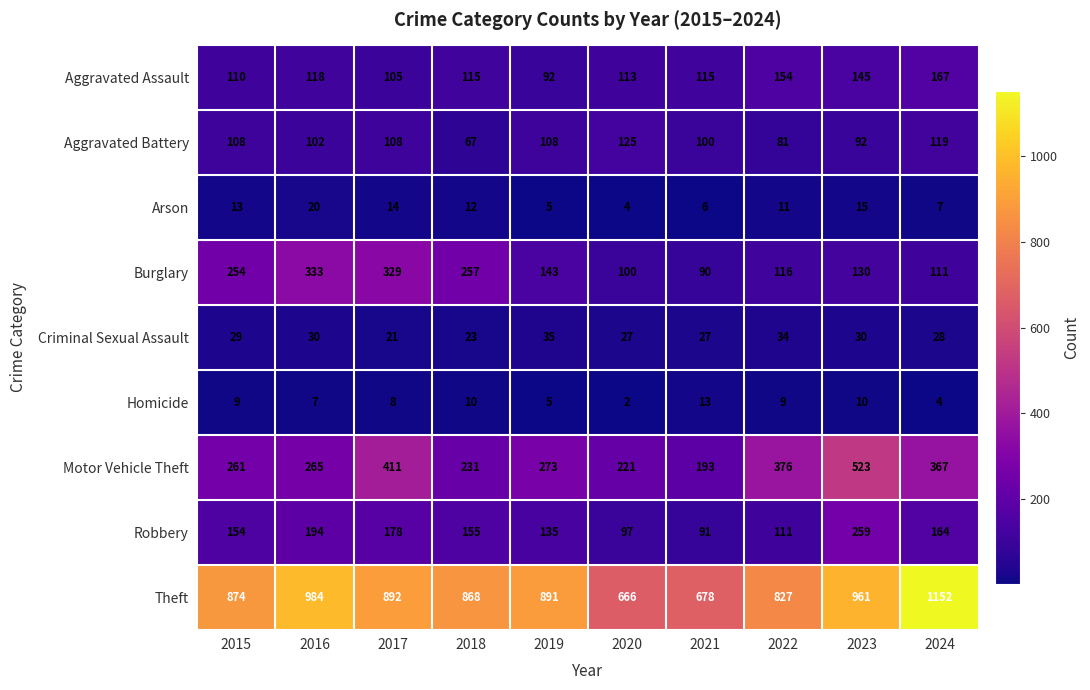

Where is Arson nearest to the value 12?

2018